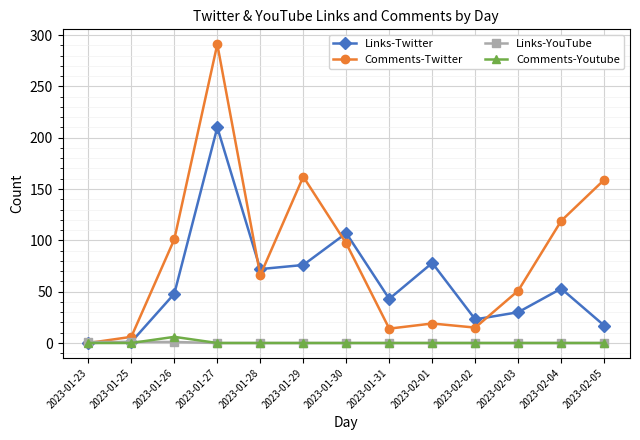

In Links-Twitter, how many points are higher than both neighbors (excluding endpoints)?

4